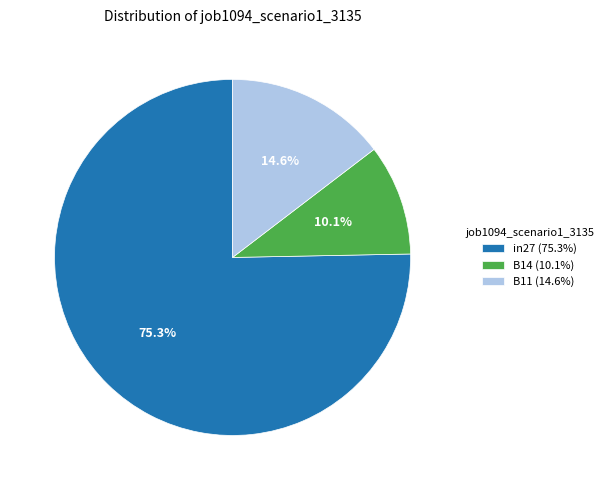

Between in27 and B11, which is larger?

in27